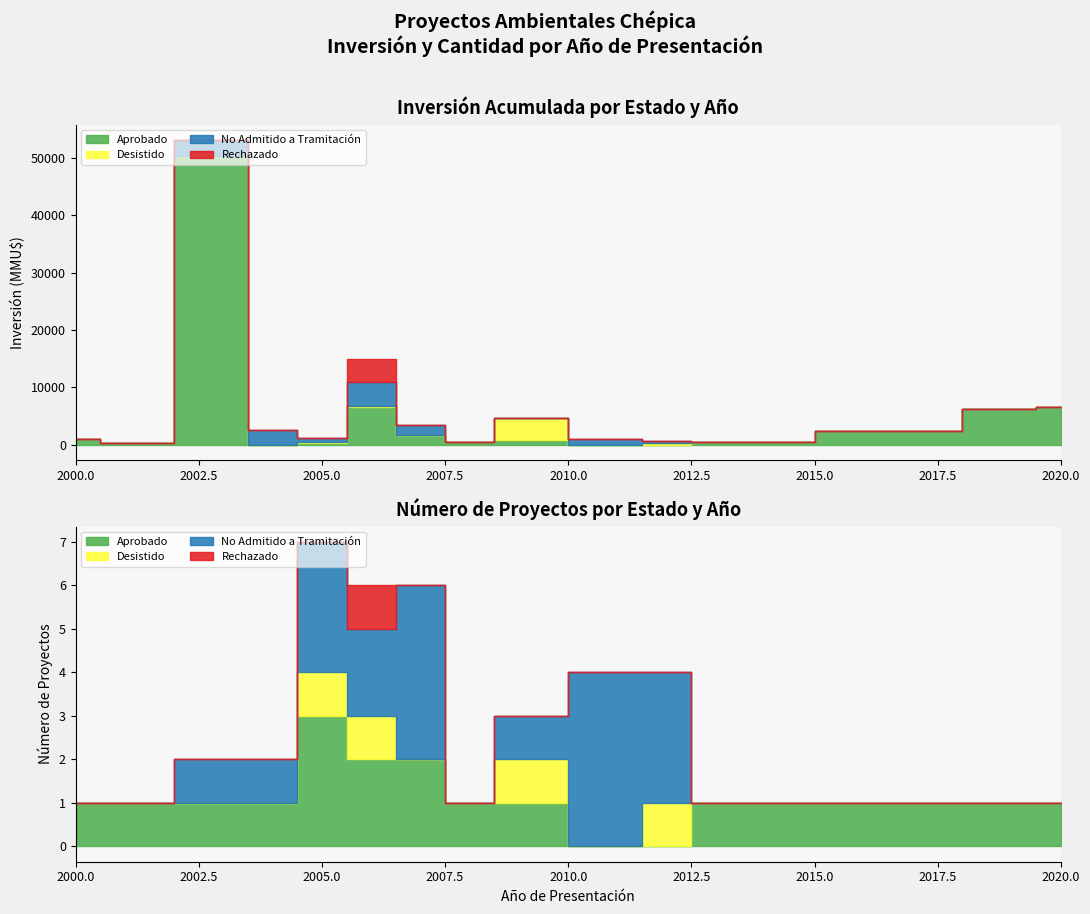

True or false: No Admitido a Tramitación has a value of 3430 at 3.

False